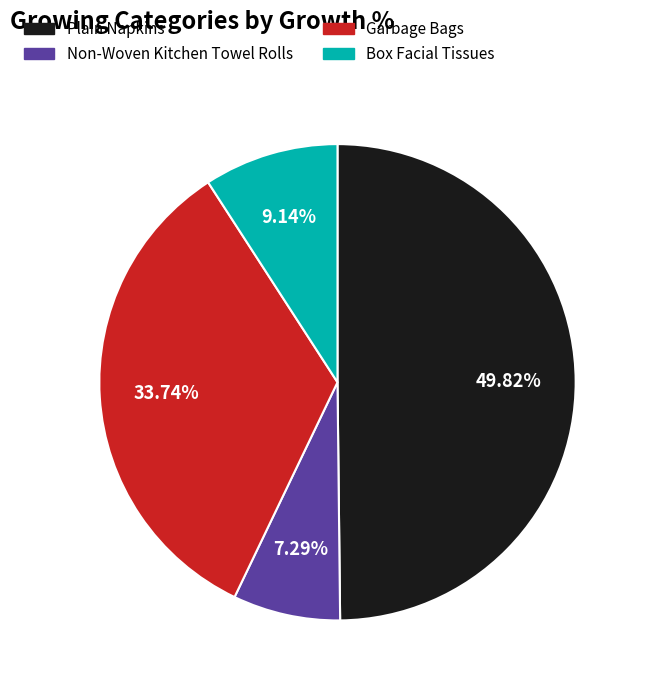

How much of the chart is everything except Garbage Bags?

66.3%